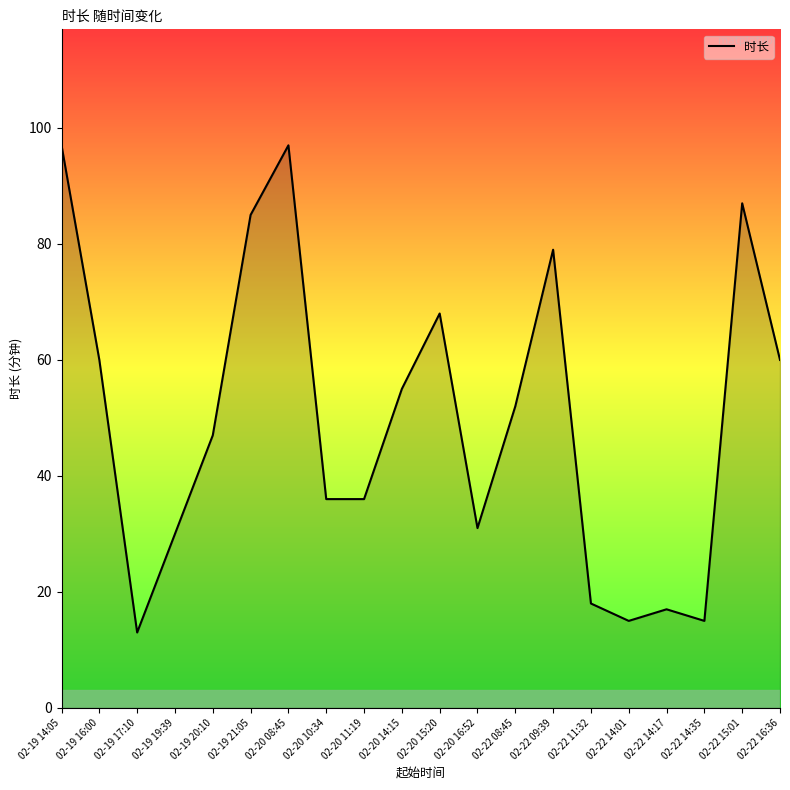

Approximately how many times larger is the value at 02-22 11:32 compared to 02-20 14:15?

0.3